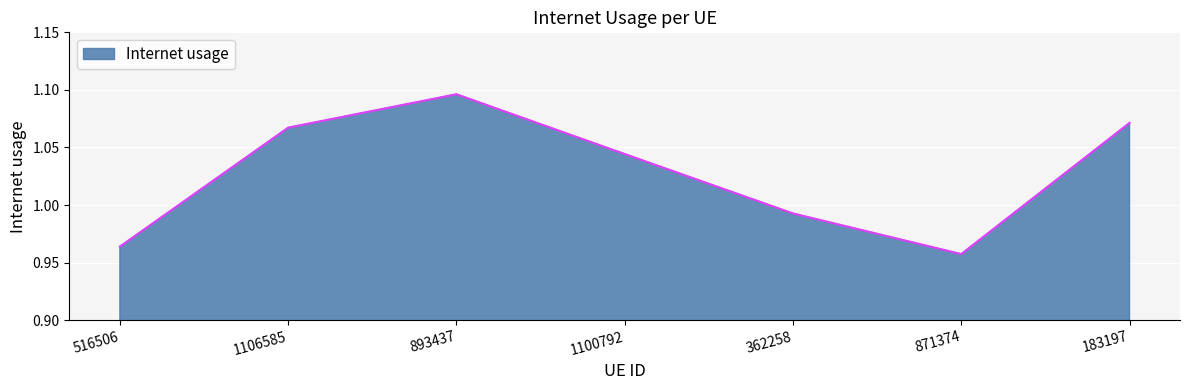

How many values are below 1?

3